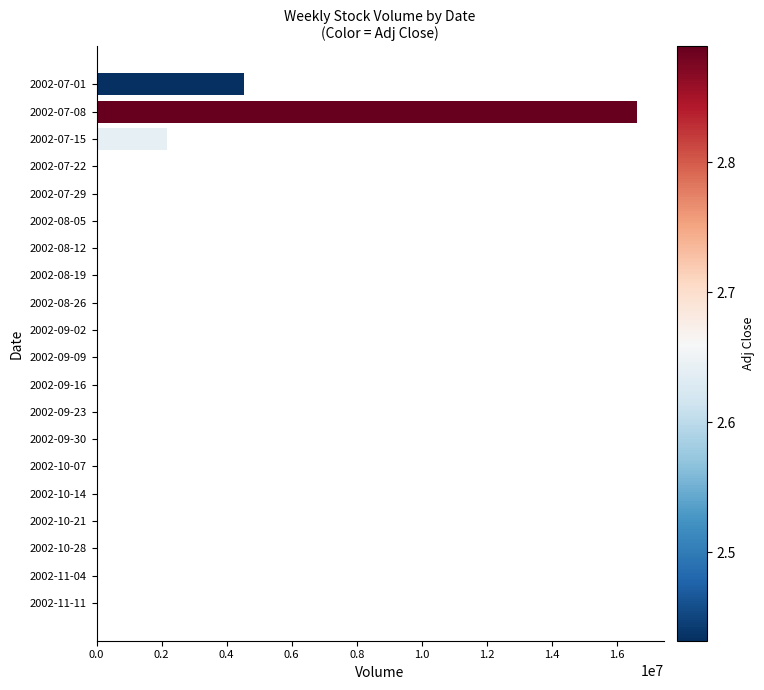

What is the sum of all values?

23316687